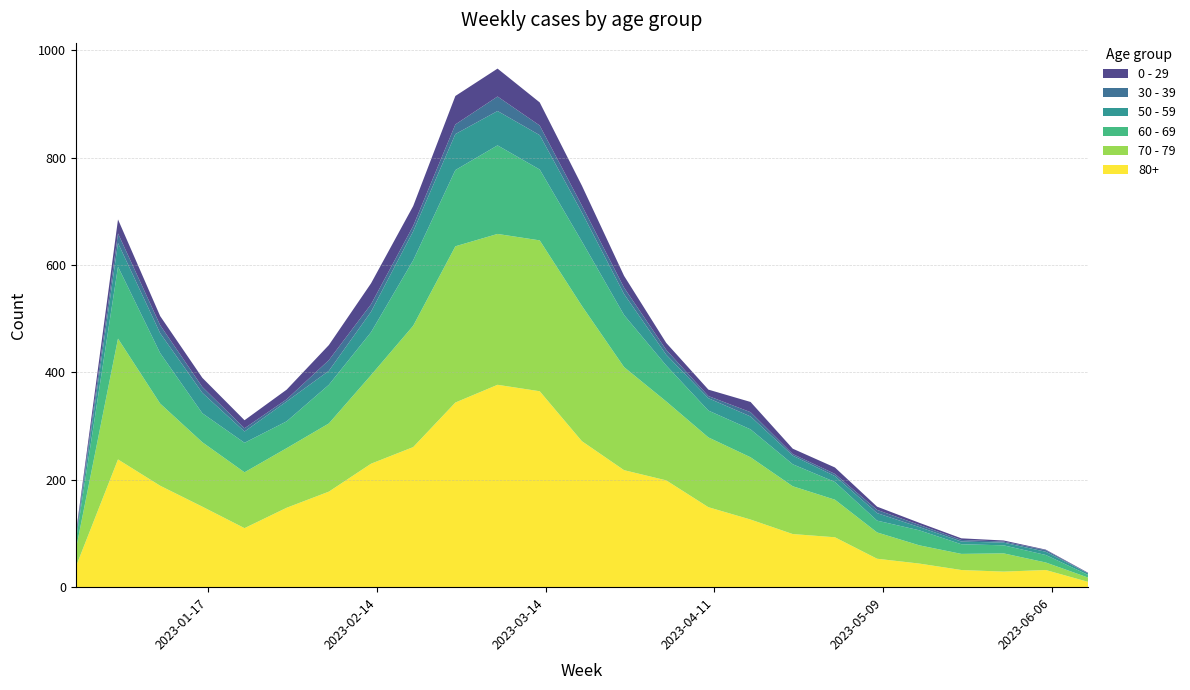

Reading left to right, what are all the values shown in this chart?

0 - 29: 4	26	17	17	15	18	28	39	37	53	52	43	37	22	13	12	19	10	12	6	4	3	2	1	1
30 - 39: 5	18	15	11	6	4	20	14	10	18	27	18	13	12	9	4	8	3	4	6	4	3	2	3	0
50 - 59: 5	44	37	38	21	37	26	38	54	67	64	64	54	39	20	23	24	16	11	14	6	5	5	6	3
60 - 69: 16	134	94	54	55	50	72	80	122	142	165	132	120	97	67	50	52	41	33	22	28	18	15	14	5
70 - 79: 32	225	153	120	104	111	127	165	226	291	281	281	252	192	147	130	116	89	70	49	34	30	34	14	8
80+: 38	238	189	150	110	148	178	230	261	344	377	365	272	218	199	149	126	99	93	53	44	32	29	32	10